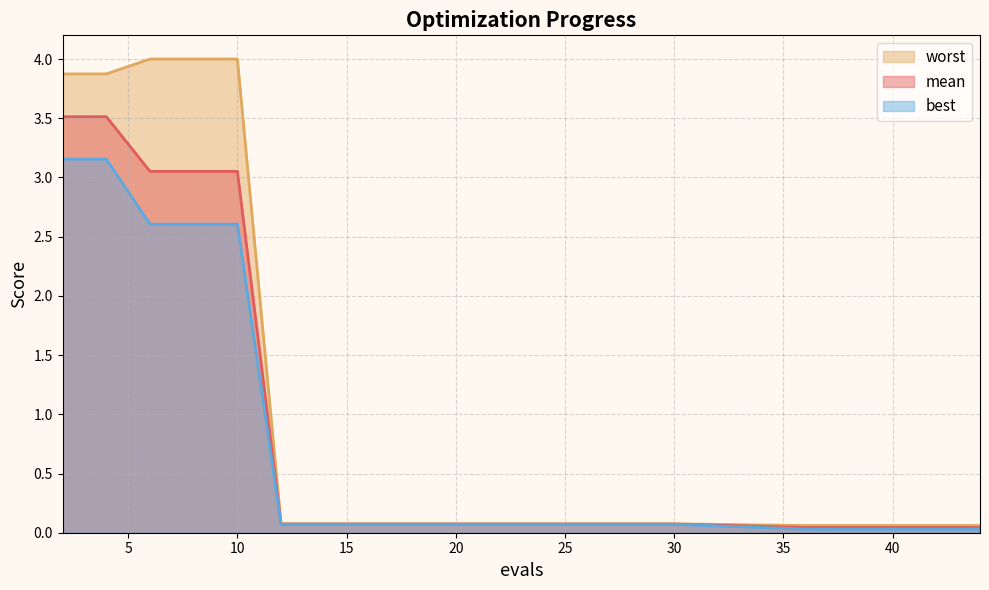

Which series has the largest range (max minus min)?

worst